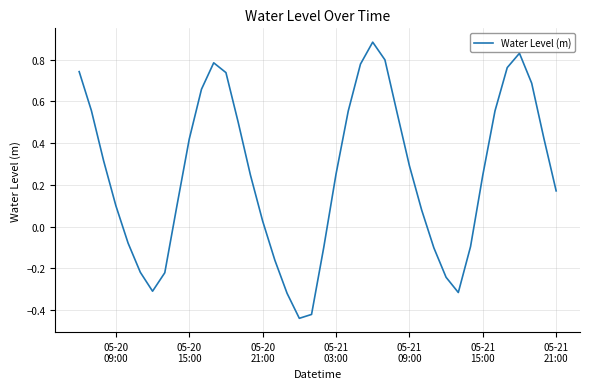

What is the difference between the maximum and minimum values?

1.3